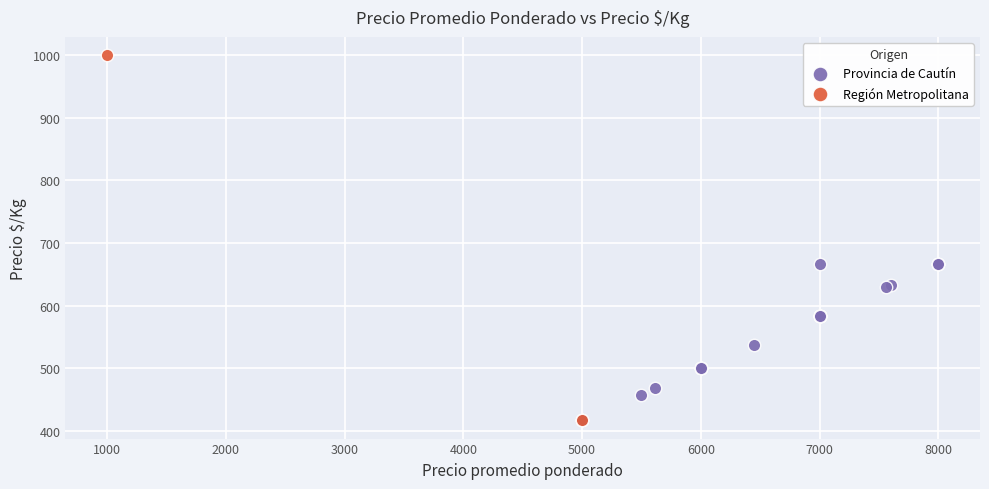

What are all the series names shown in the legend?

Provincia de Cautín, Región Metropolitana